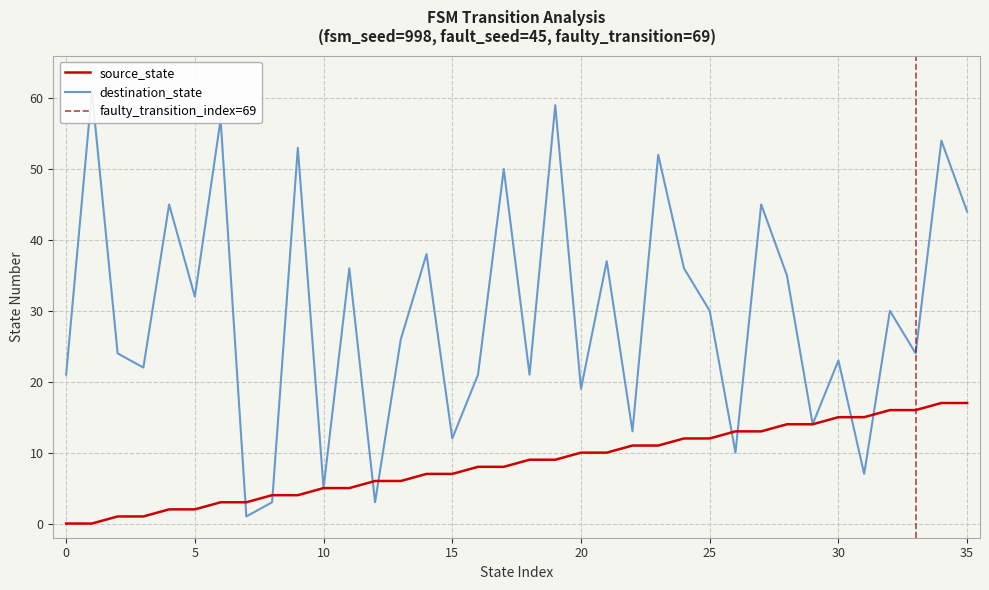

What is the value of the source_state point at the 18th from the left?

8